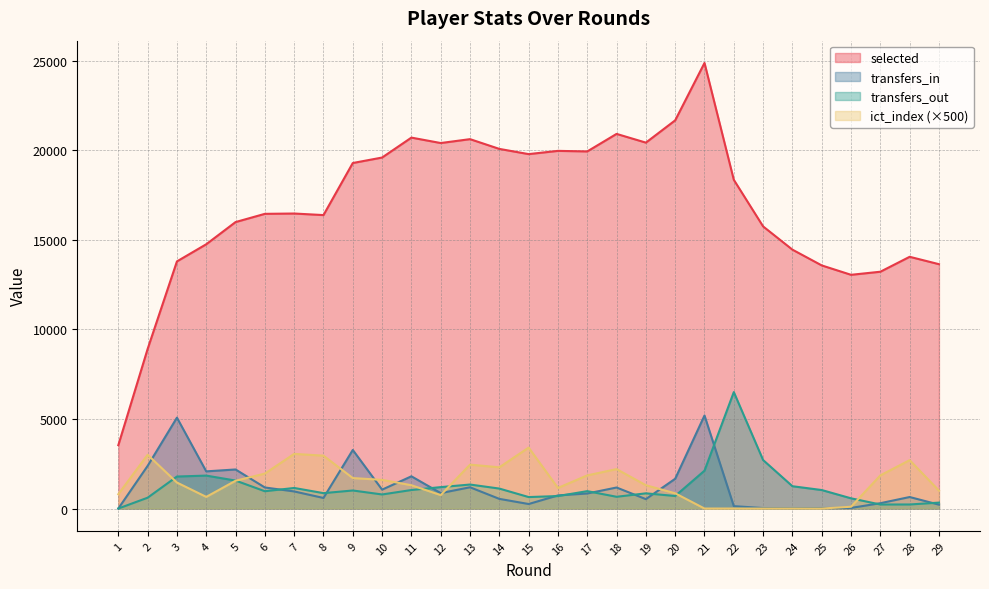

List the series in order of their peak value, highest first.

selected, transfers_out, transfers_in, ict_index (×500)